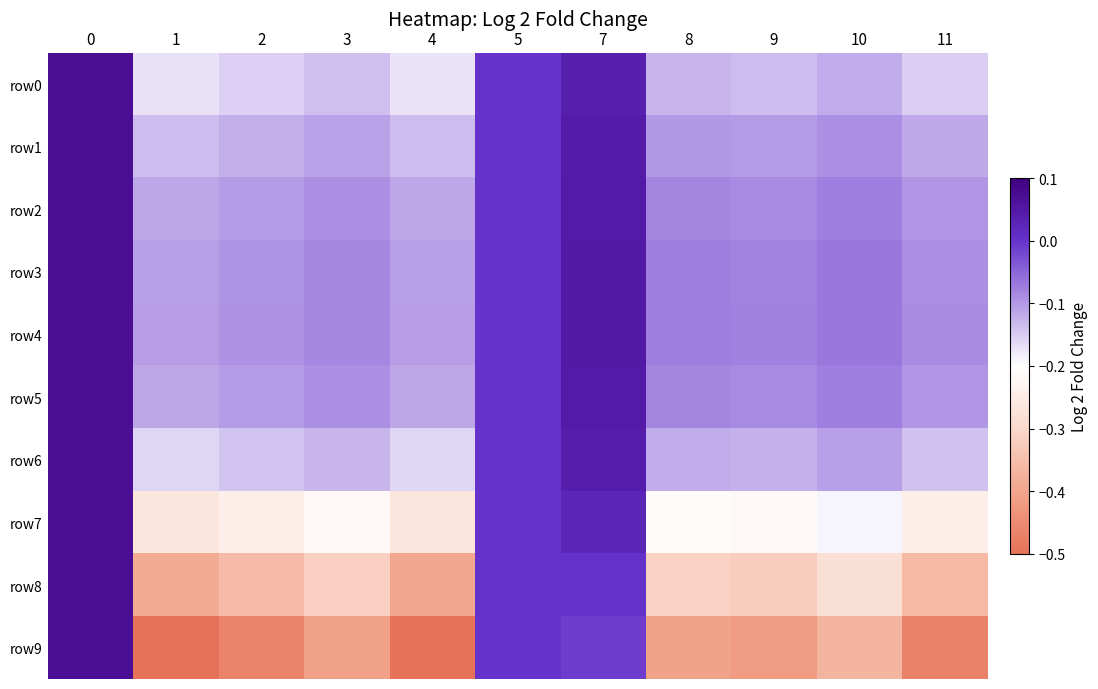

List the series in order of their peak value, lowest first.

row0, row1, row2, row3, row4, row5, row6, row7, row8, row9